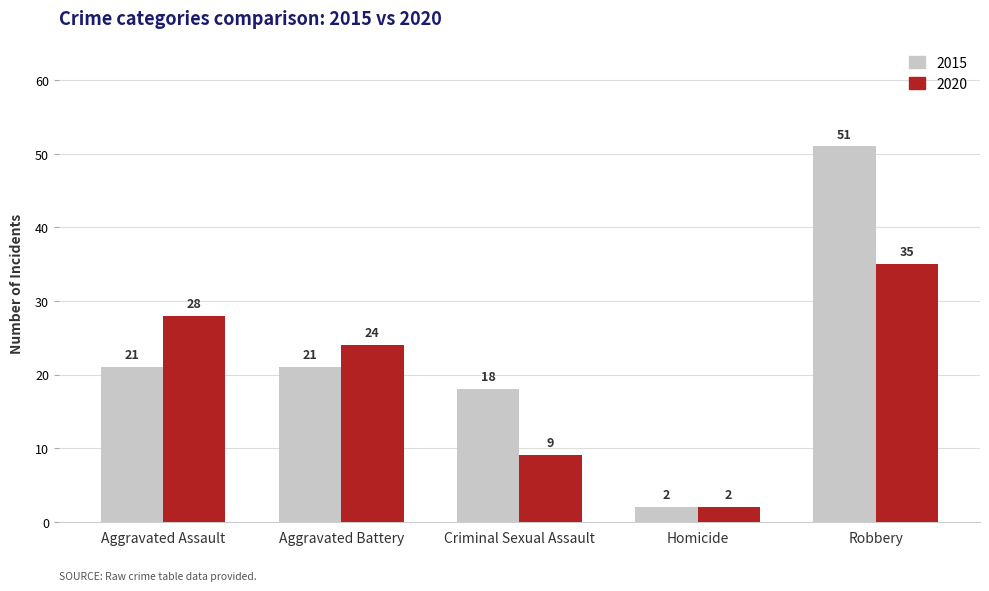

Is the value of 2015 at Robbery greater than the value of 2020 at Aggravated Battery?

Yes